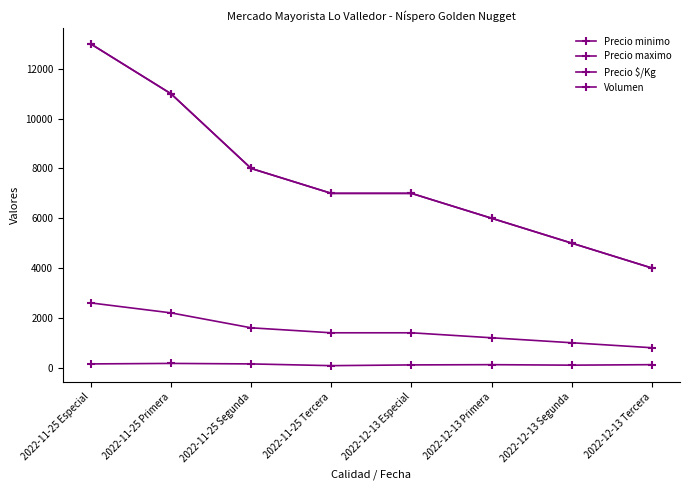

At which label does Precio minimo first exceed 7000?

2022-11-25 Especial